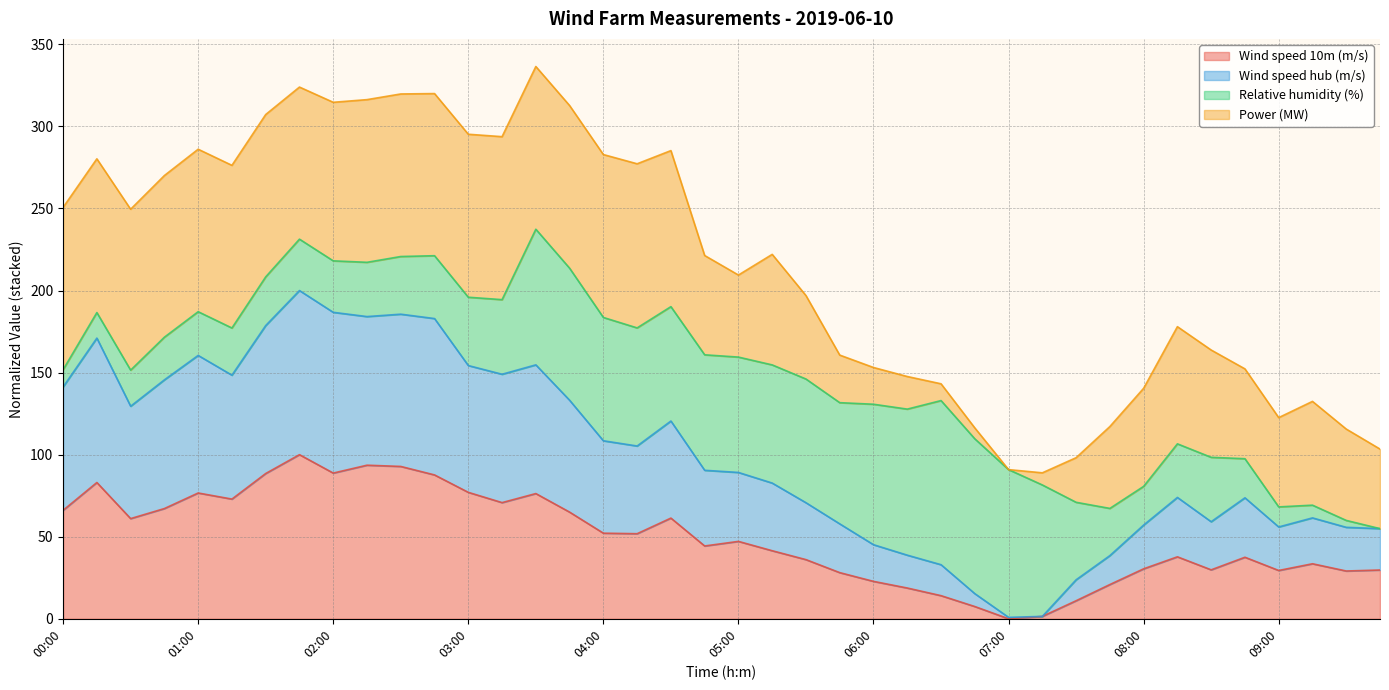

Between 04:30 and 01:30, which is larger?

01:30